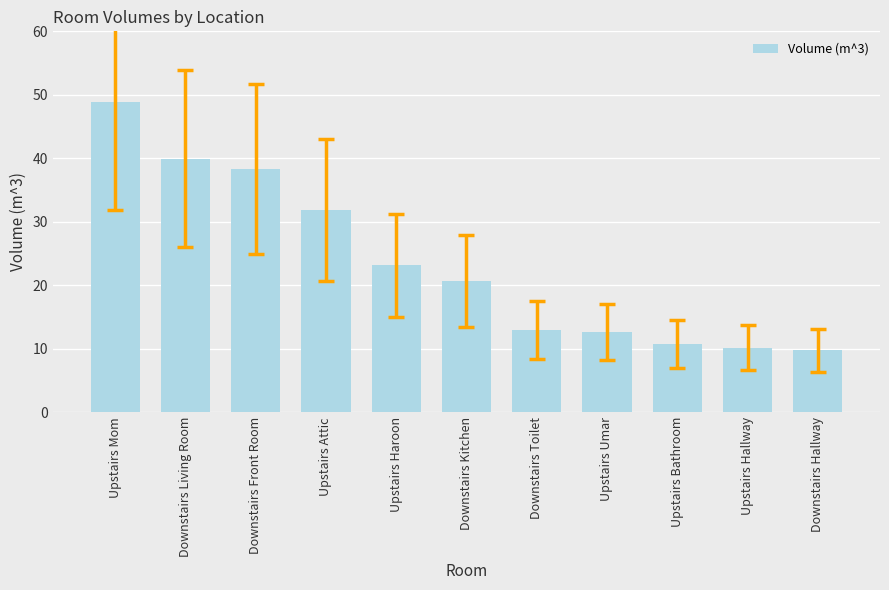

What is the difference between the maximum and second lowest values?

38.8